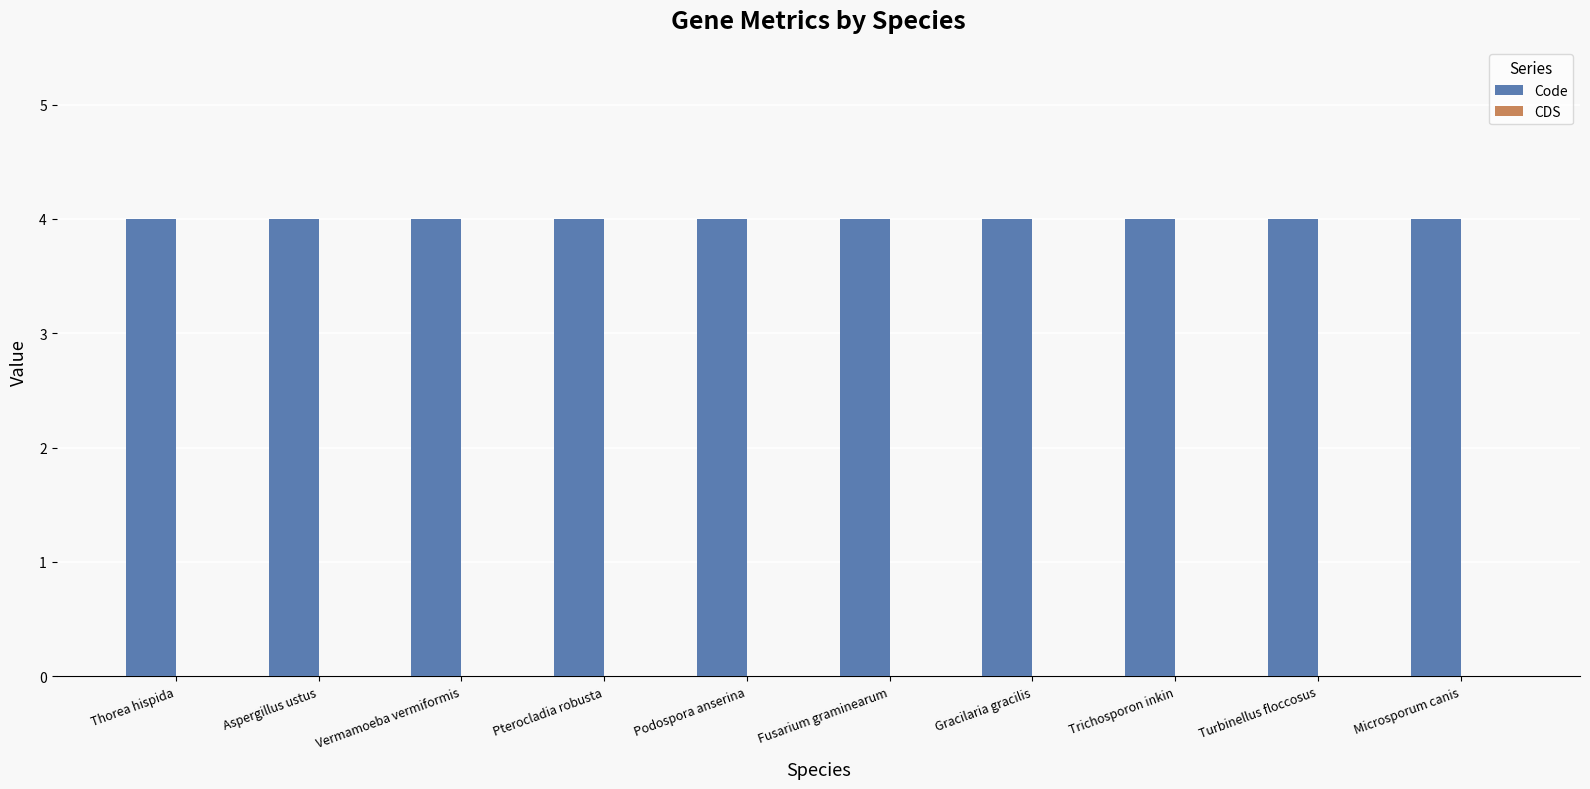

Which series has the widest spread of values?

Code